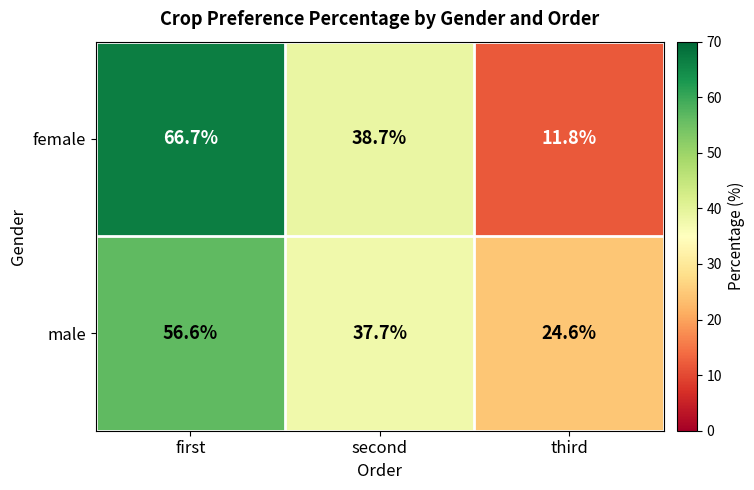

Rank the series at third from lowest to highest value.

female, male